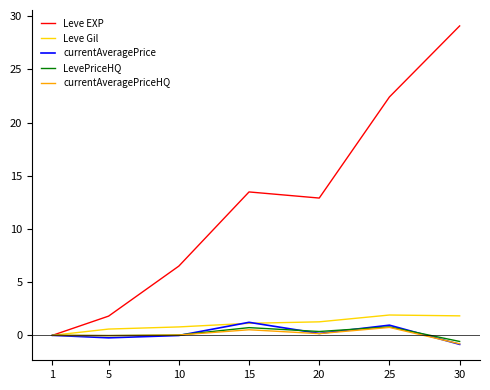

What is the average value of the Leve Gil series?

1.1